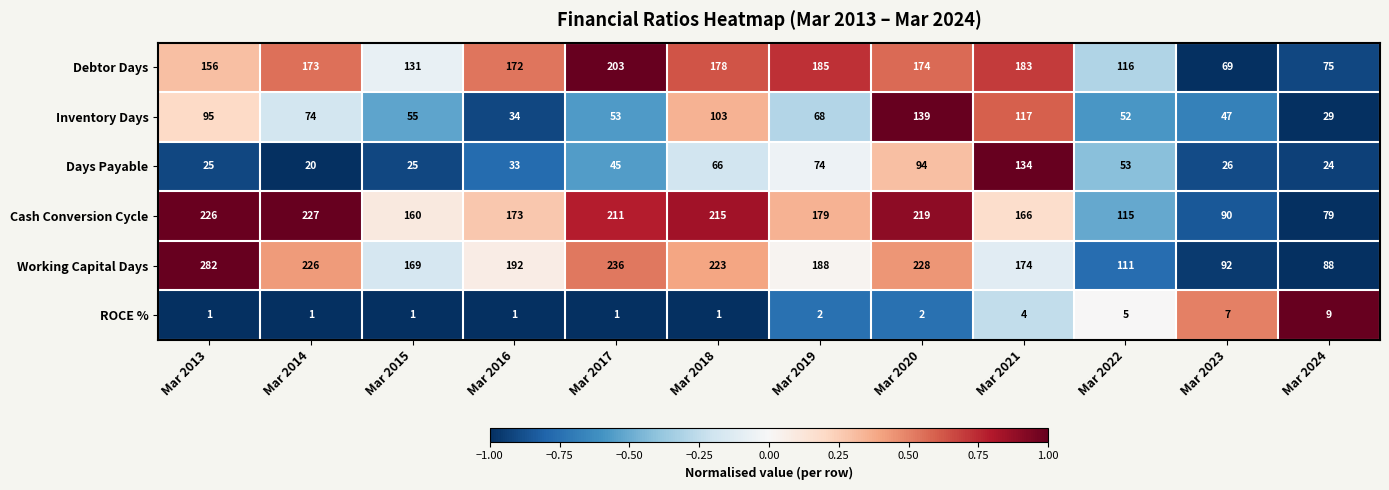

At how many categories does at least one series exceed 124?

9